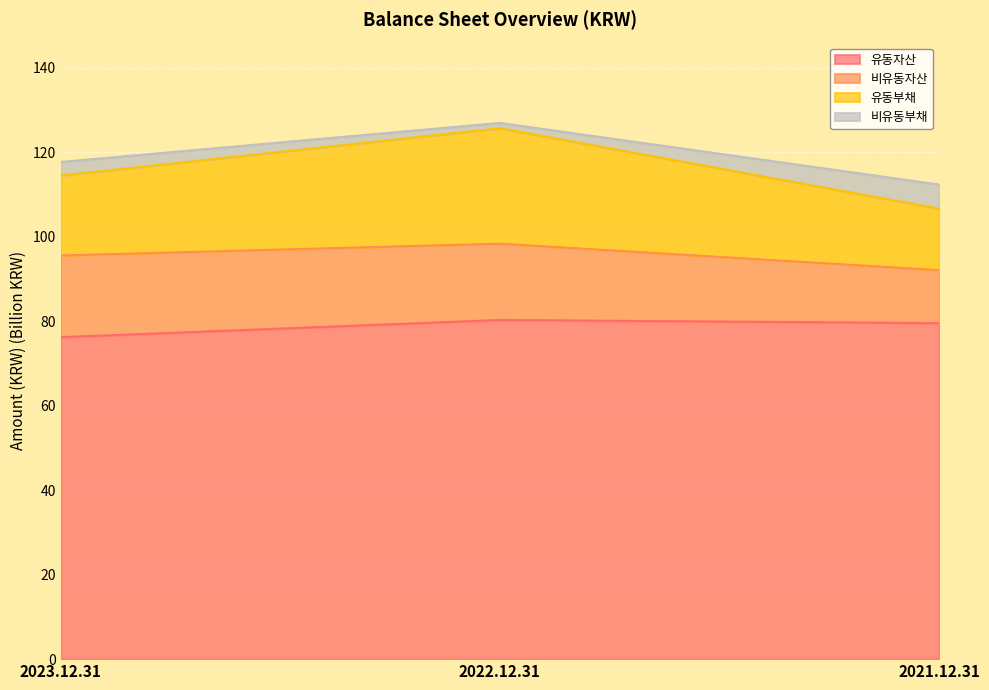

What is the total value across all series at 2021.12.31?

112.3